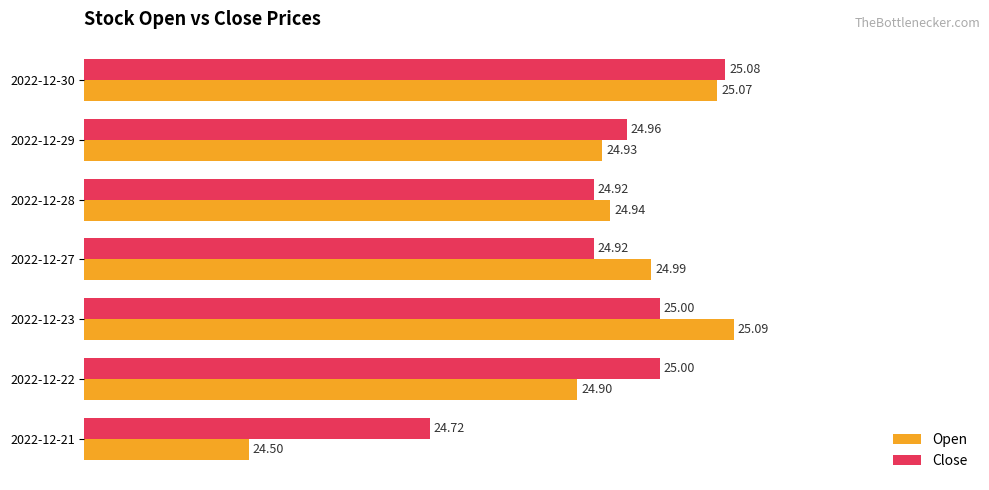

Which series changed the most between 2022-12-22 and 2022-12-27?

Open